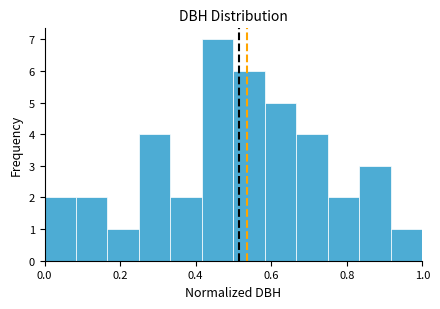

What is the height of the bar covering 0.16 to 0.26 on the x-axis? Neither the bar edges nor the heights are printed on the chart, so give them approximately, as read against the axes.

1